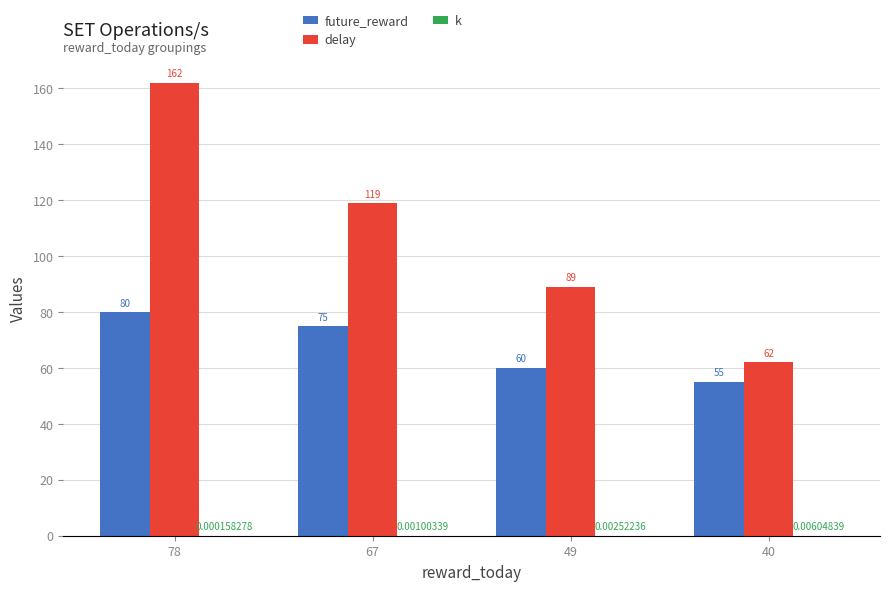

What is the total value across all series at 78?

242.0